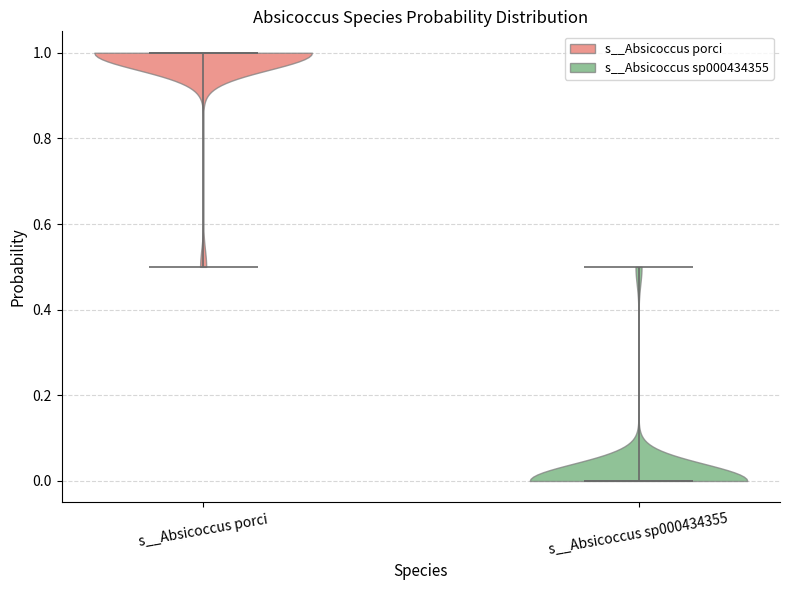

What is the highest point the violin for s__Absicoccus porci reaches on the y-axis? The values are not printed on the chart, so give them approximately, as read against the axis.

1.0